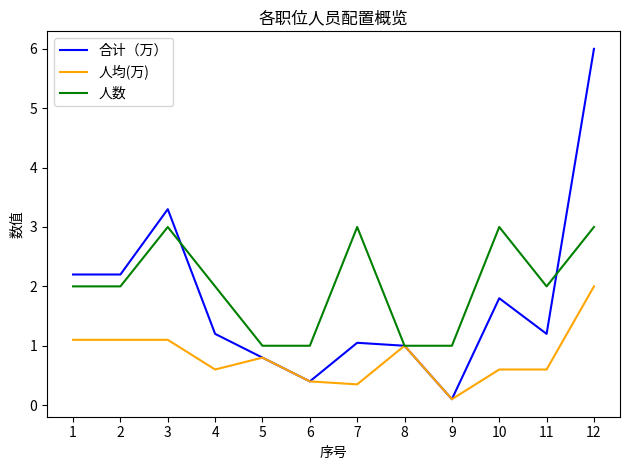

How many series are shown in this chart?

3